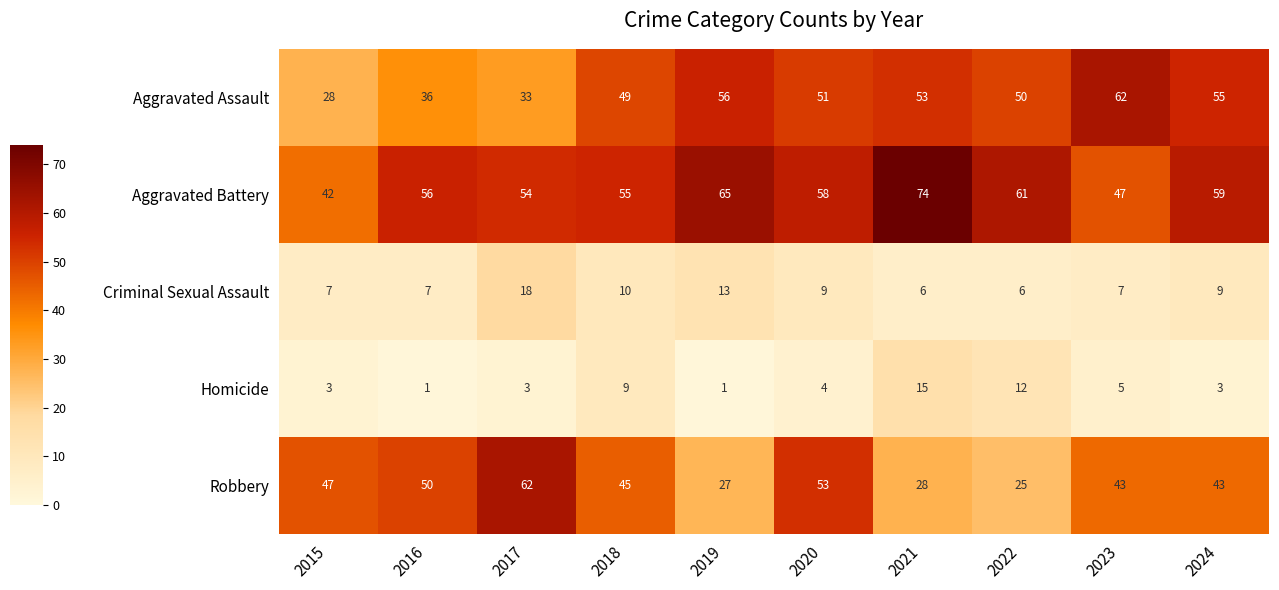

At which label does Aggravated Assault first exceed 51?

2019